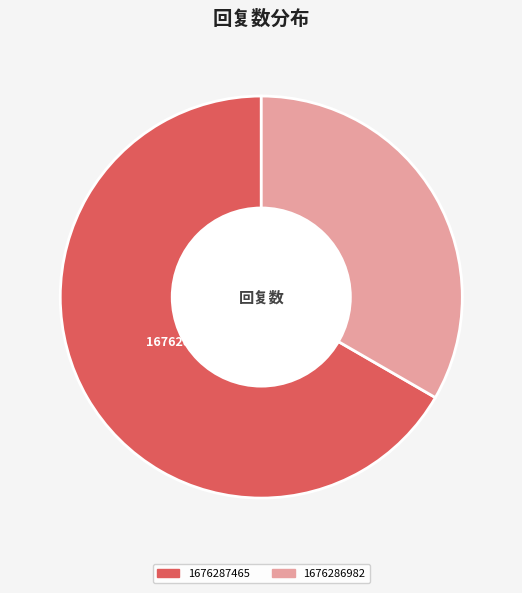

The 1676286982 slice represents 33% of the pie. True or false?

True